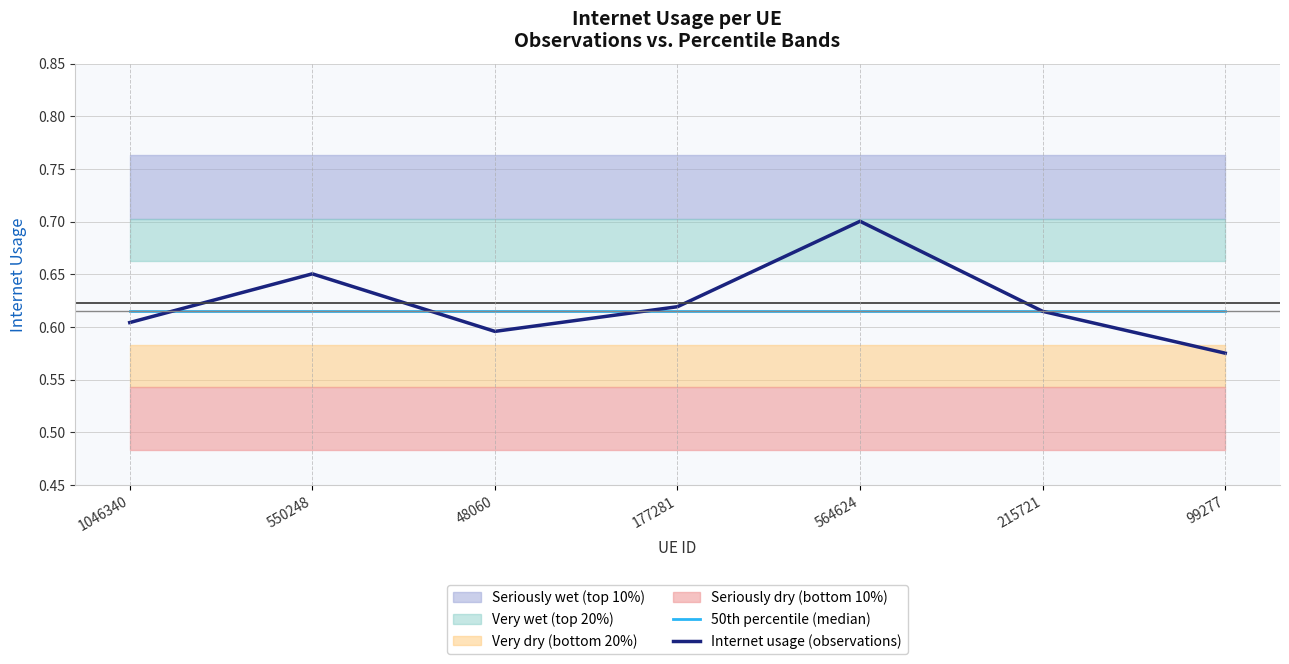

Rank the categories by Internet usage (observations) value from highest to lowest.

564624, 550248, 177281, 215721, 1046340, 48060, 99277